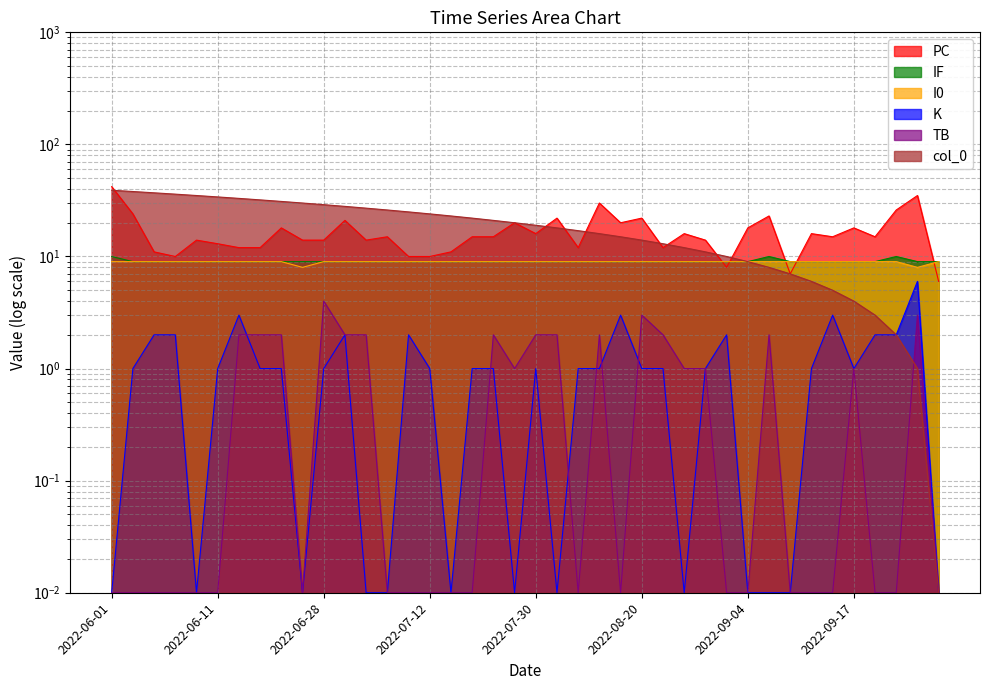

How many data points in PC are above 15?

17